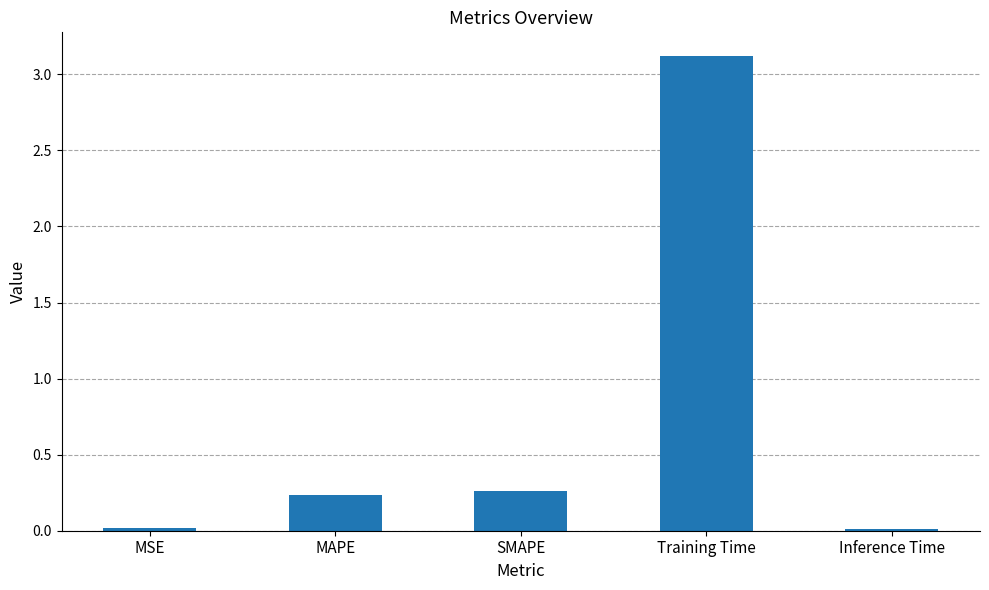

The value at SMAPE is 0.4. True or false?

False